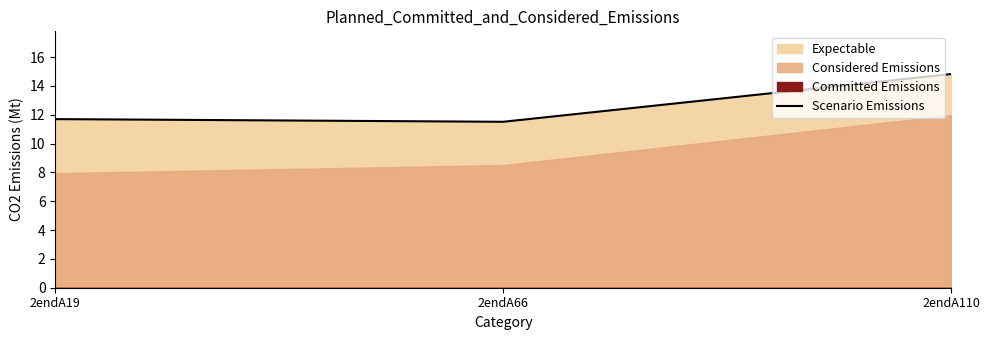

Reading right to left, transcribe all the data shown in this chart.

14.8	11.5	11.7